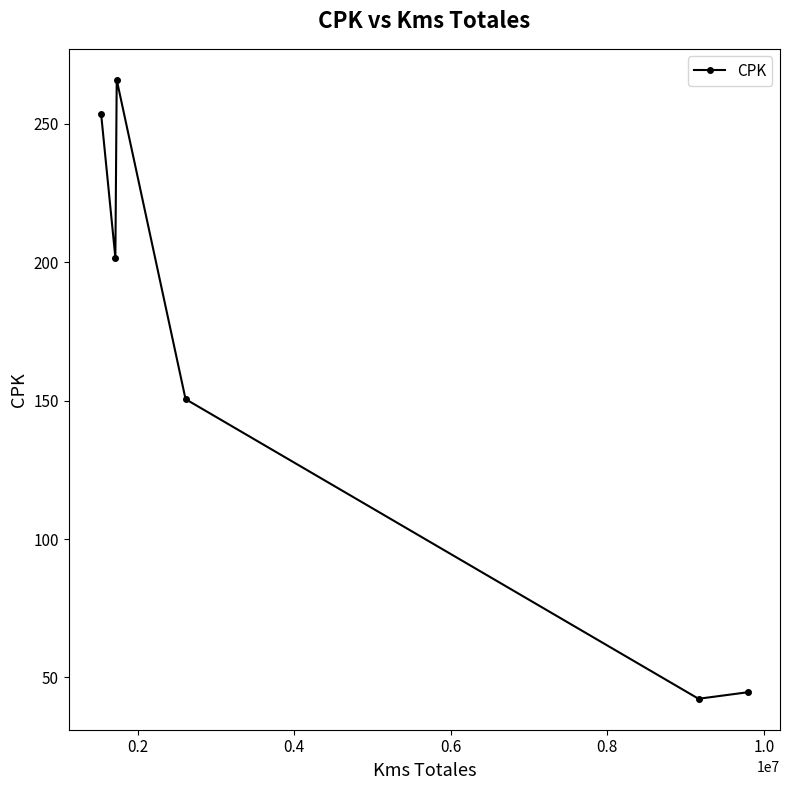

What is the value of the 5th point from the left?

42.3